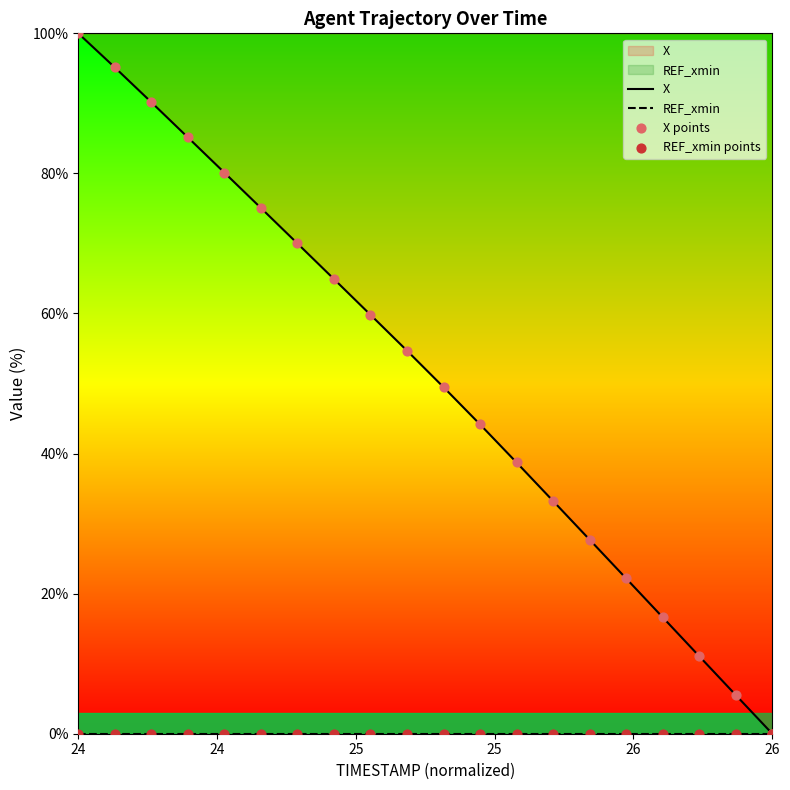

Which series has the largest total across all categories?

X